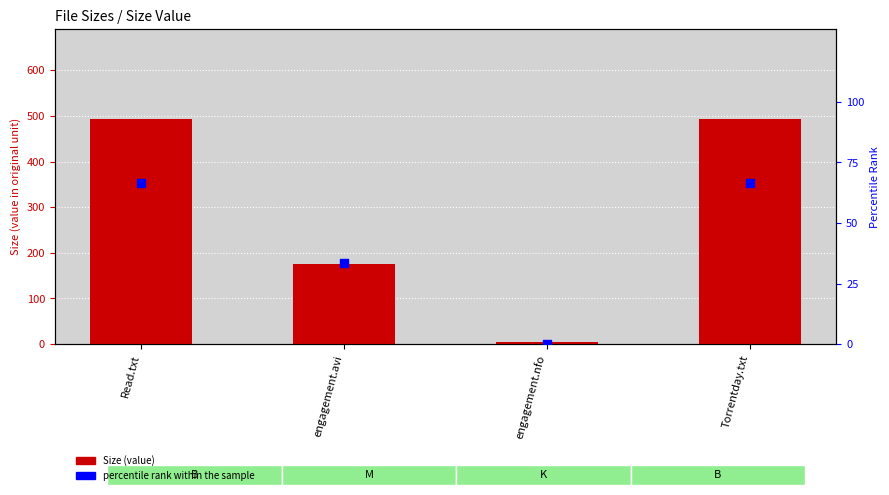

What are all the series names shown in the legend?

Size, percentile rank within the sample